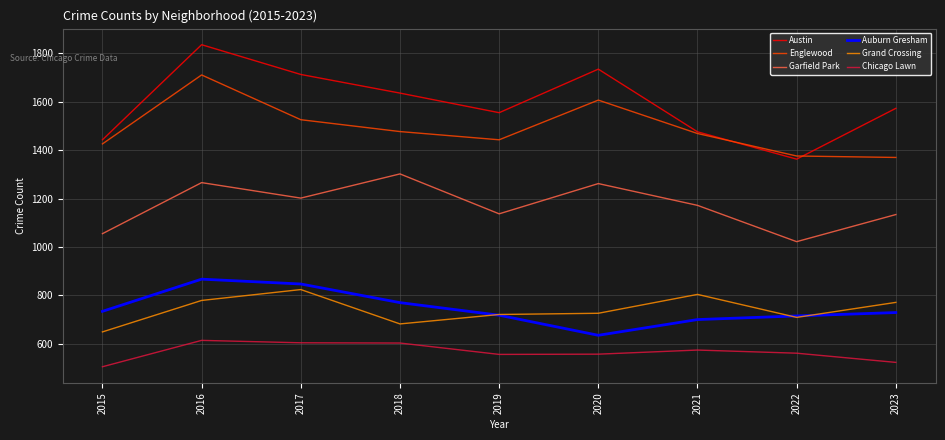

What is the difference between the maximum and minimum values in the Chicago Lawn series?

109